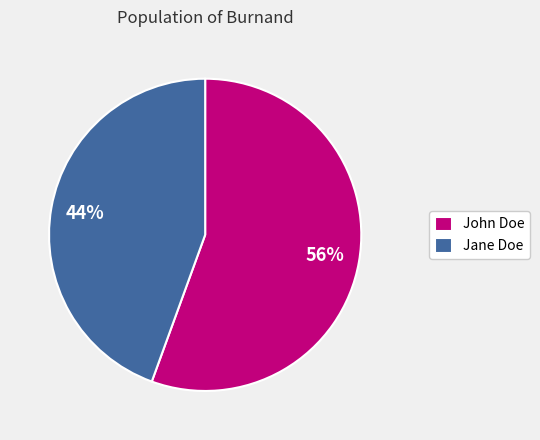

How many slices are in this pie chart?

2